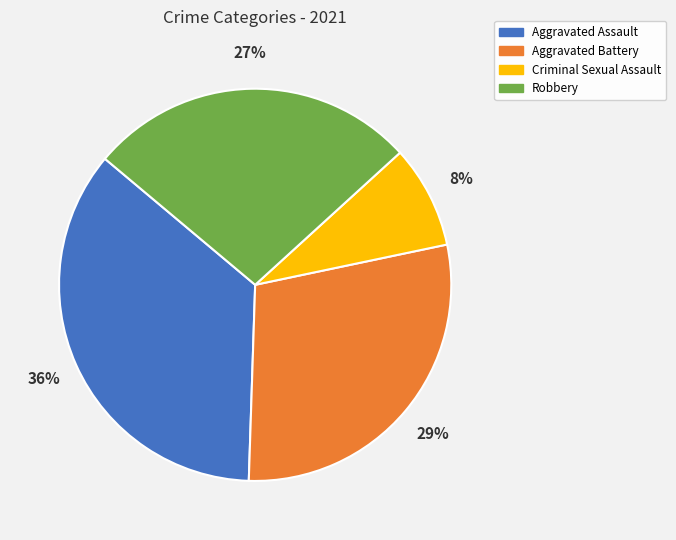

Which slice is the largest?

Aggravated Assault